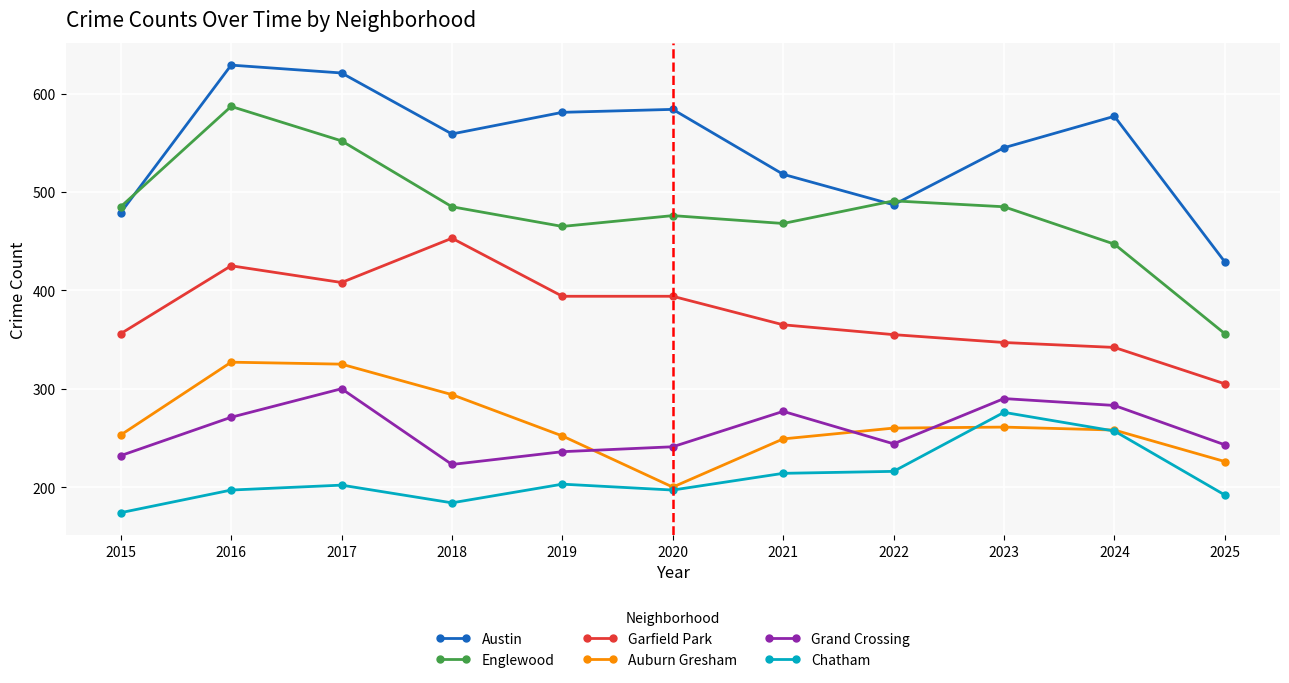

Is the value of Austin at 2019 greater than the value of Chatham at 2023?

Yes